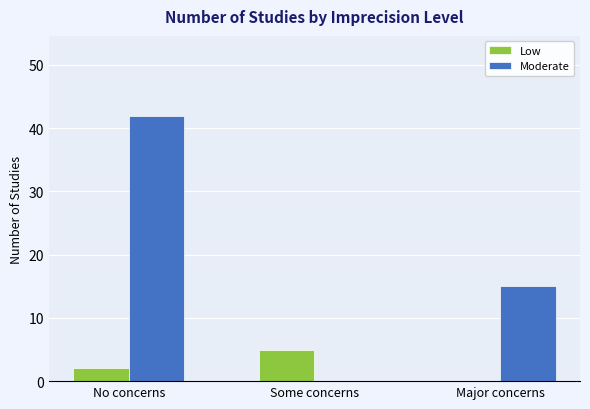

What is the sum of the Moderate values at Major concerns and No concerns?

57